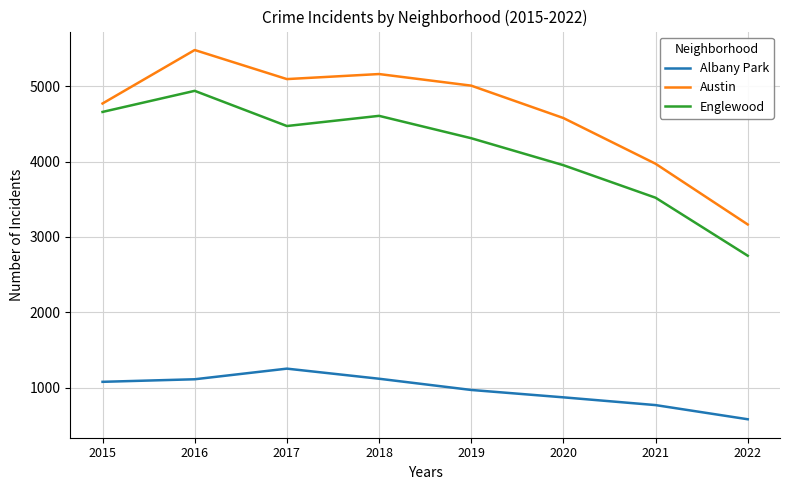

True or false: Englewood and Albany Park intersect in this chart.

False